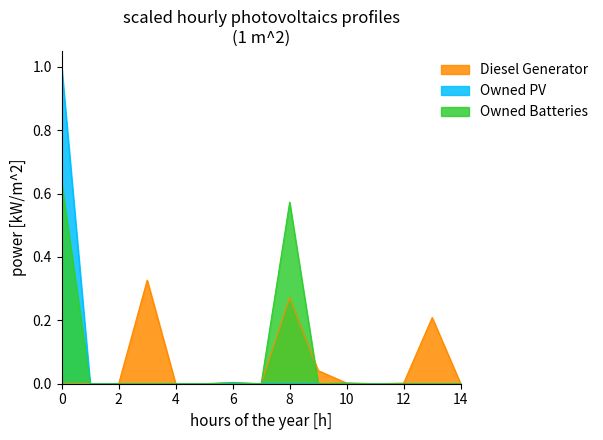

How many lines are shown in the chart?

3